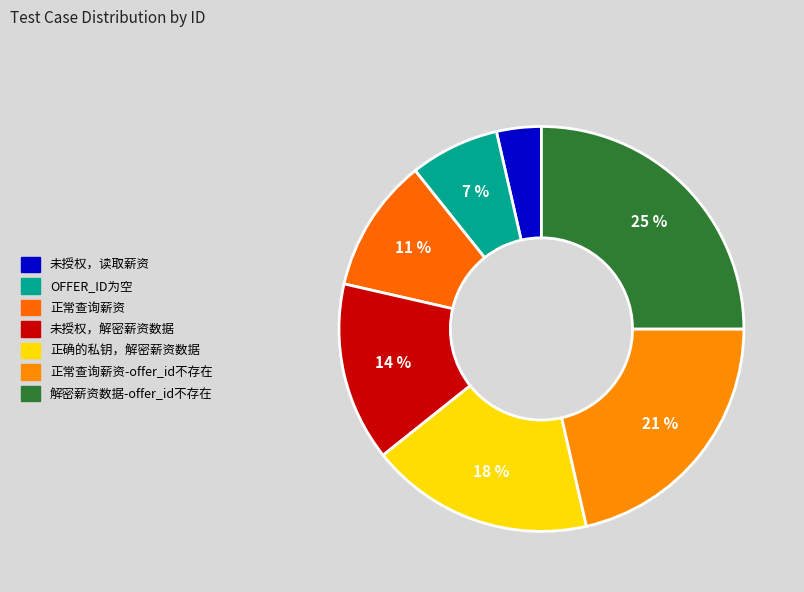

Count the number of slices in the pie.

7